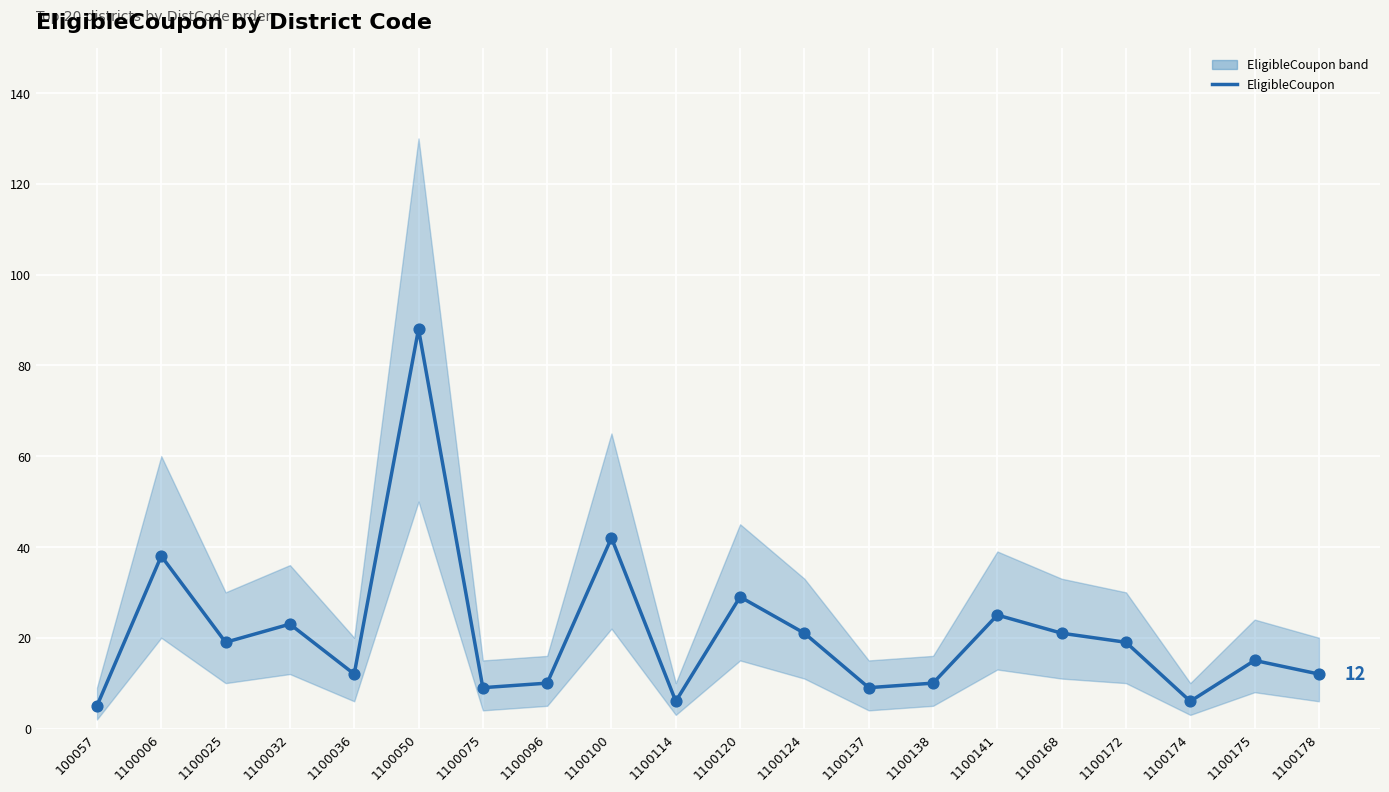

At how many categories does at least one series exceed 34?

3